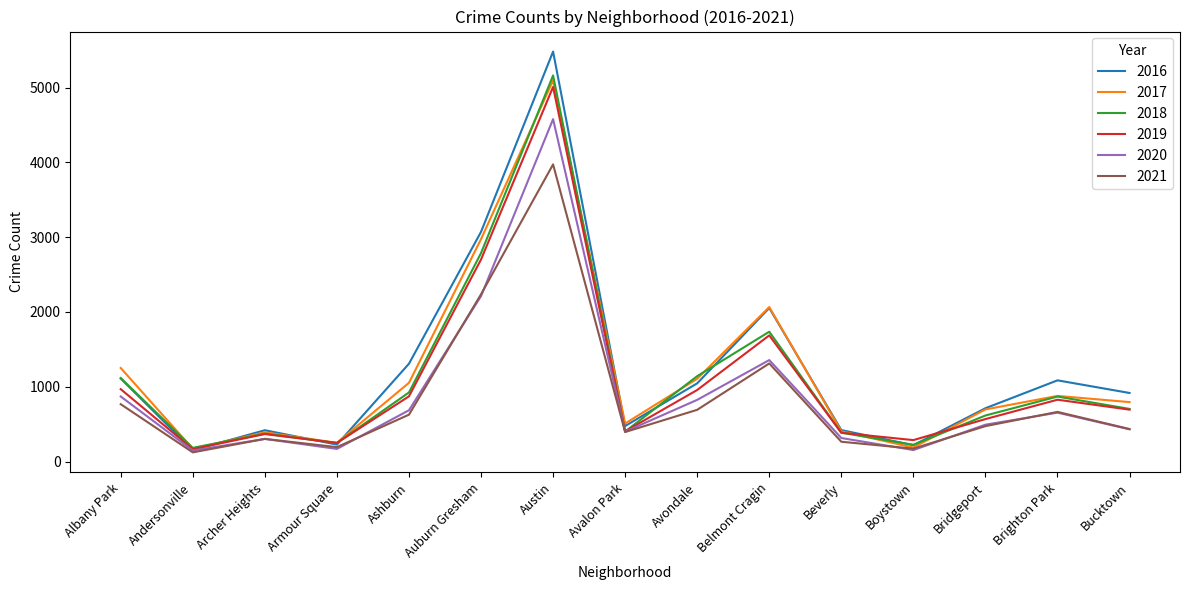

At which category is the sum across all series the highest?

Austin